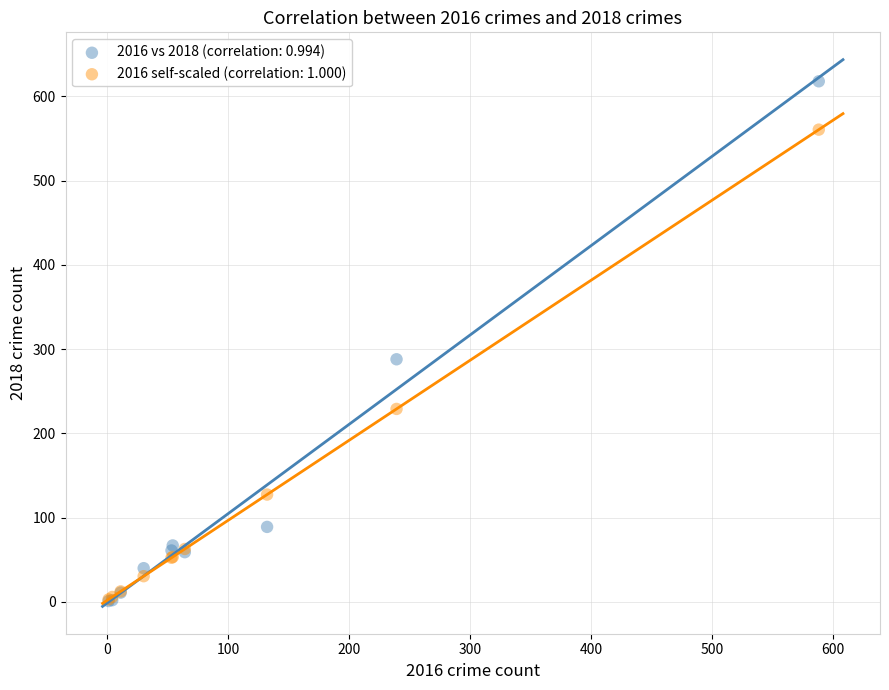

Across all series, what Y value is closest to 309?

288.0